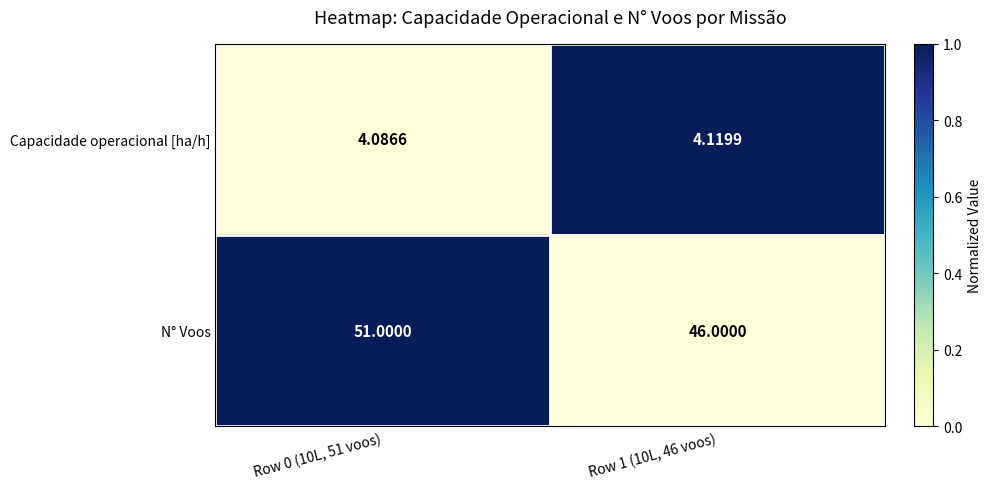

Rank the series at Row 0 (10L, 51 voos) from highest to lowest value.

N° Voos, Capacidade operacional [ha/h]